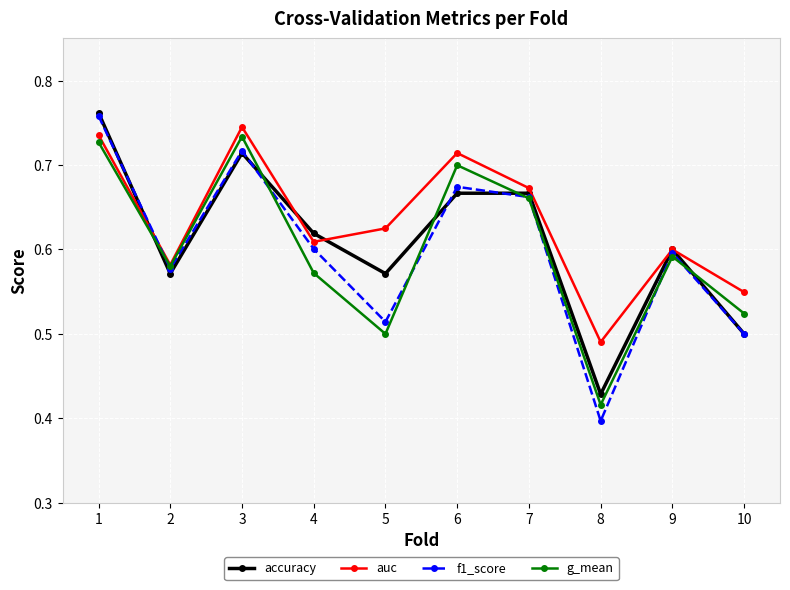

Which category has the lowest value in the g_mean series?

8